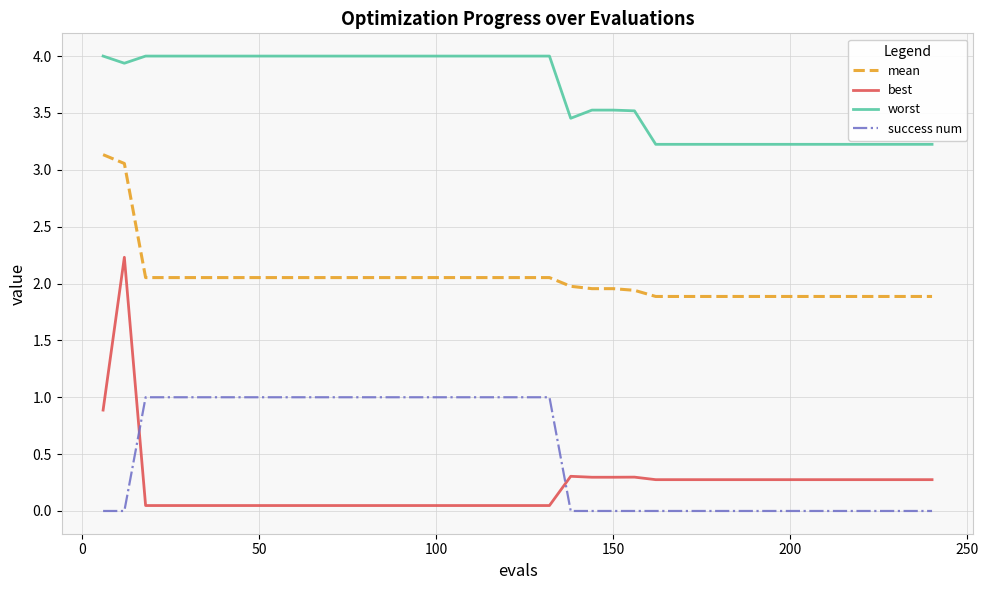

List the series in order of their peak value, highest first.

worst, mean, best, success num